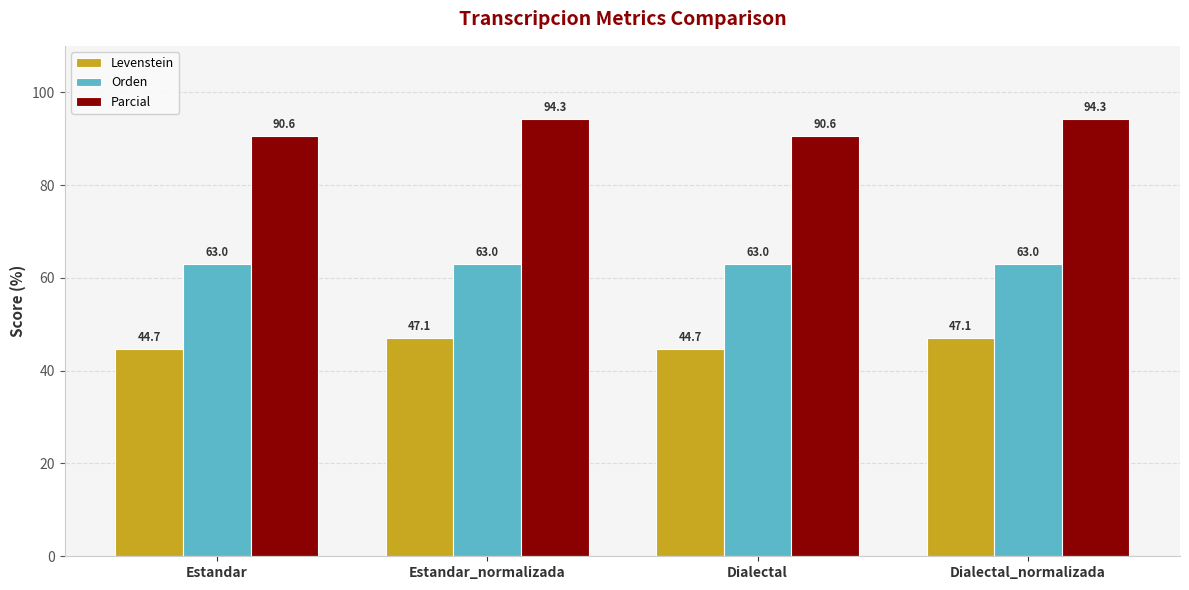

What is the highest value of the Orden series?

63.0